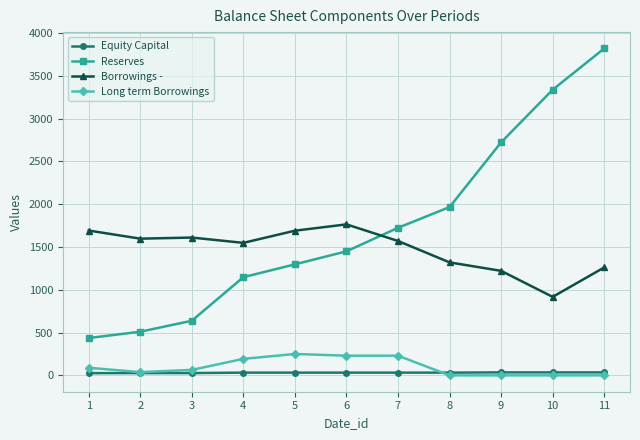

What are all the series names shown in the legend?

Equity Capital, Reserves, Borrowings -, Long term Borrowings